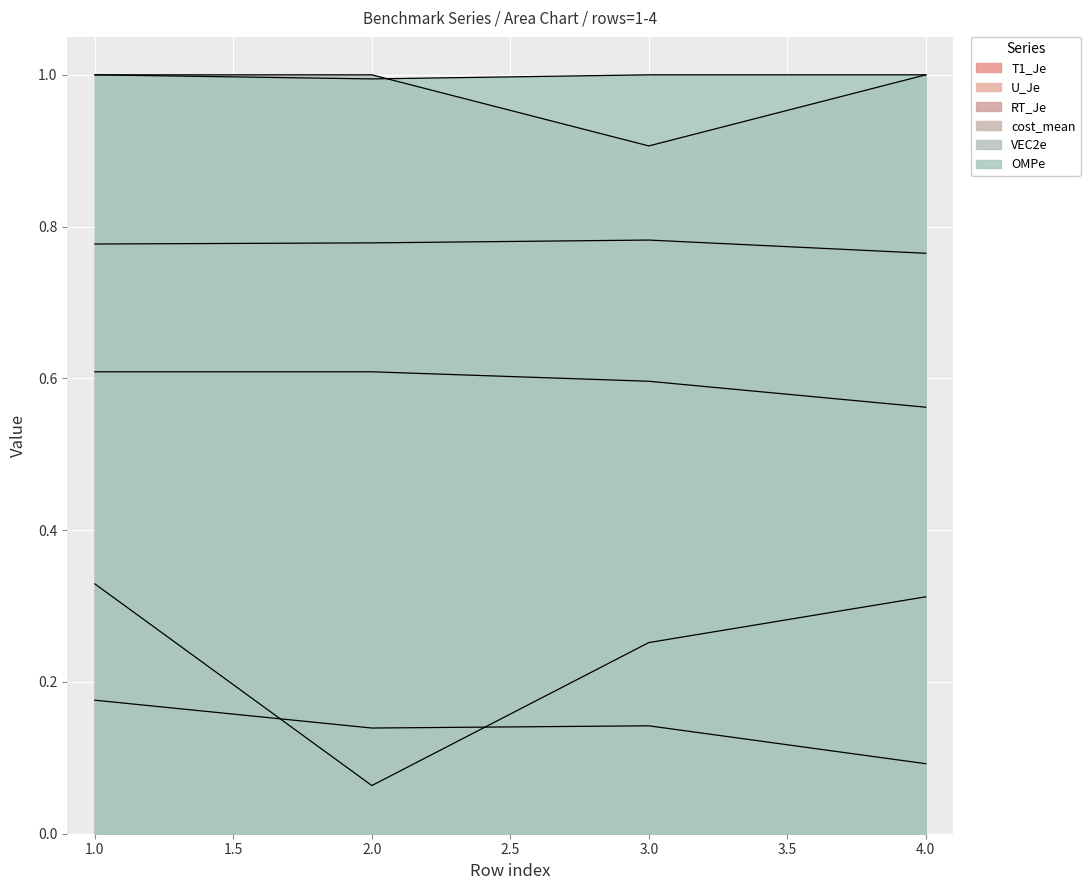

At how many categories does at least one series exceed 0?

4